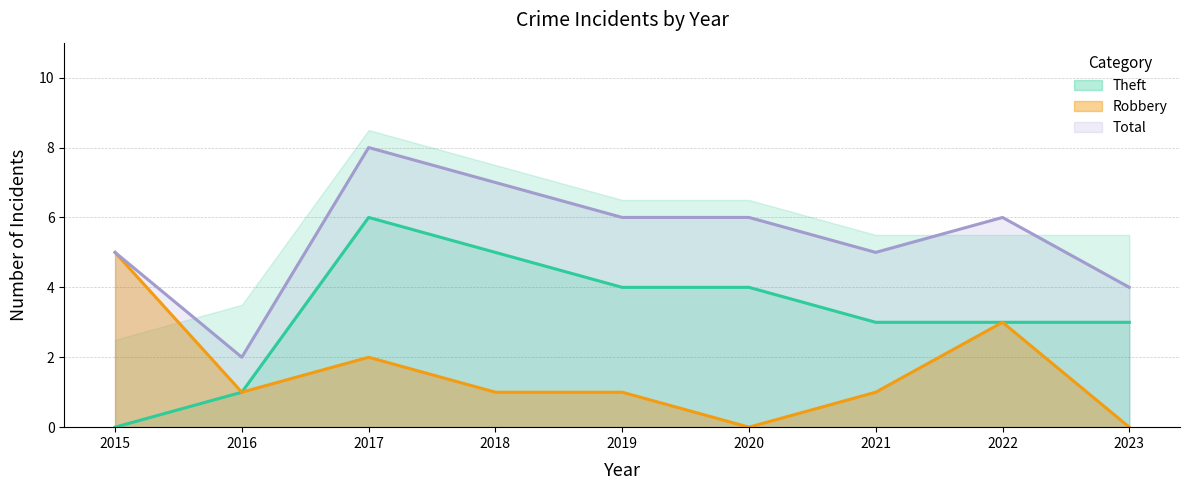

What is the difference between the highest and lowest values at 2018?

6